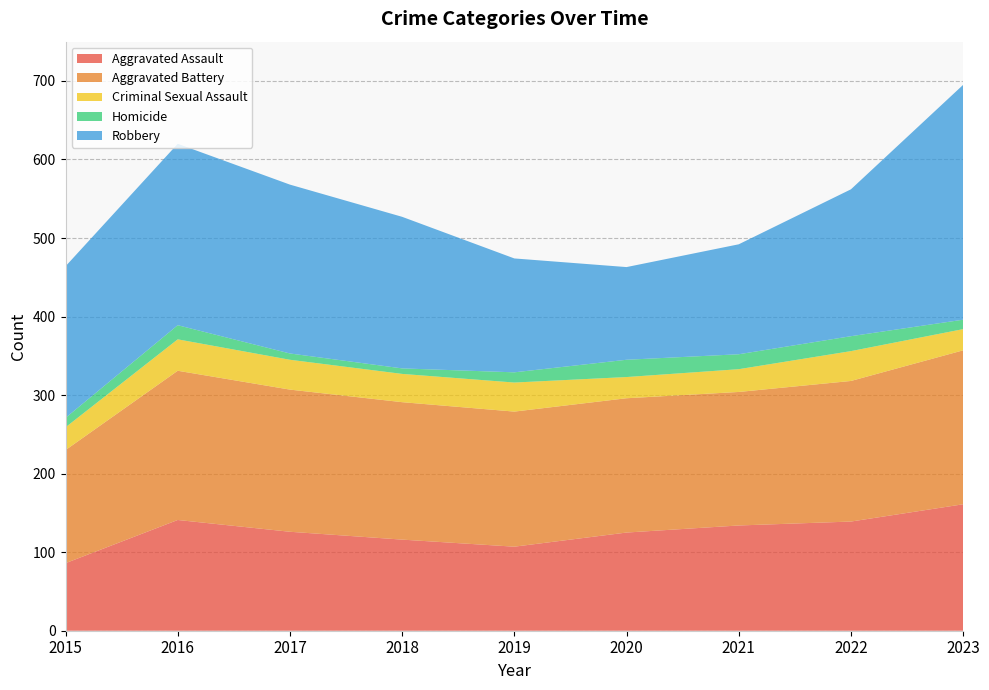

Reading left to right, list all the values displayed in this chart.

Aggravated Assault: 2015=86	2016=141	2017=126	2018=116	2019=107	2020=125	2021=134	2022=139	2023=161
Aggravated Battery: 2015=144	2016=190	2017=181	2018=175	2019=172	2020=171	2021=170	2022=179	2023=196
Criminal Sexual Assault: 2015=29	2016=40	2017=38	2018=36	2019=37	2020=27	2021=29	2022=38	2023=27
Homicide: 2015=12	2016=18	2017=8	2018=7	2019=13	2020=22	2021=19	2022=19	2023=12
Robbery: 2015=193	2016=231	2017=215	2018=193	2019=145	2020=118	2021=140	2022=187	2023=299